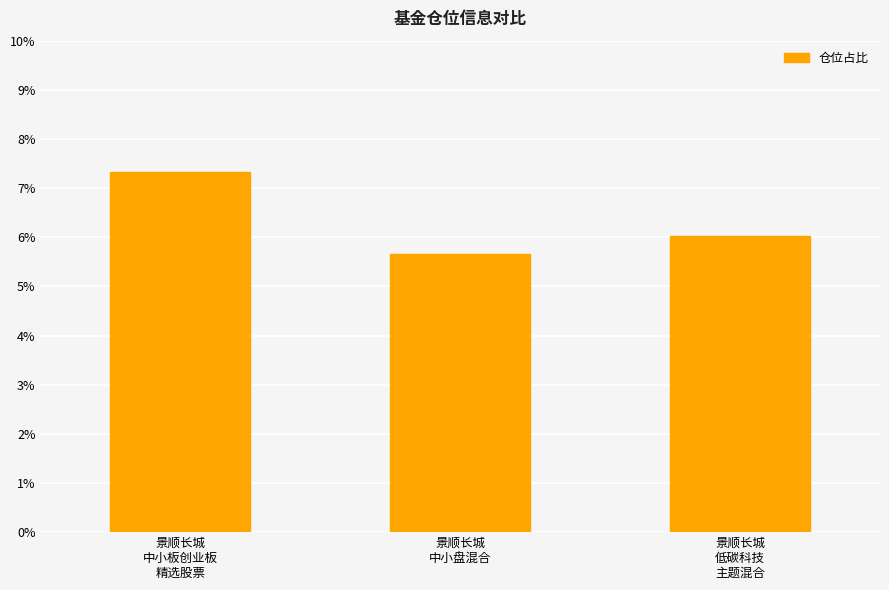

What is the smallest value displayed?

5.7